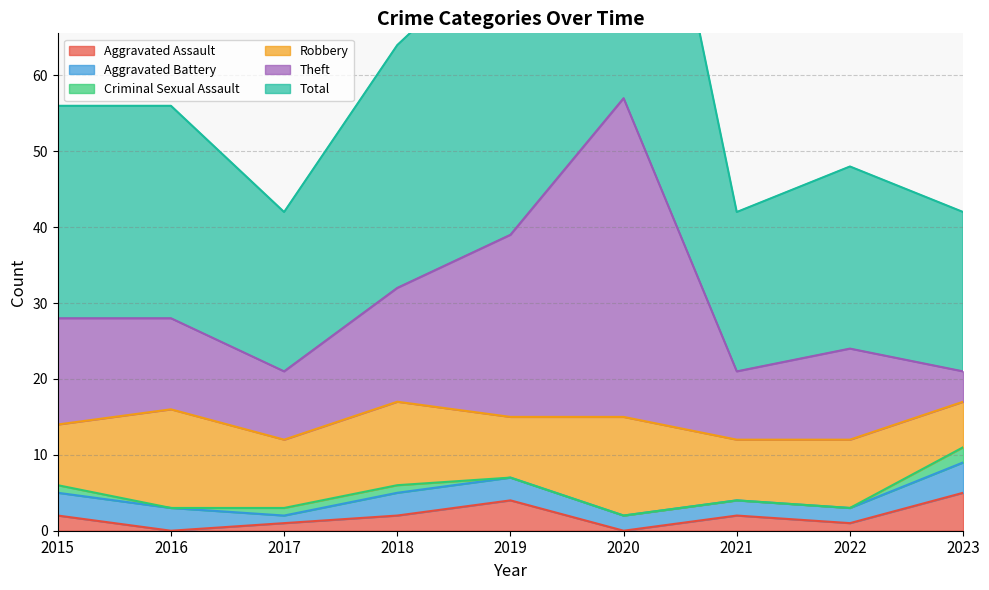

The value of Aggravated Assault at 2015 is 2. True or false?

True